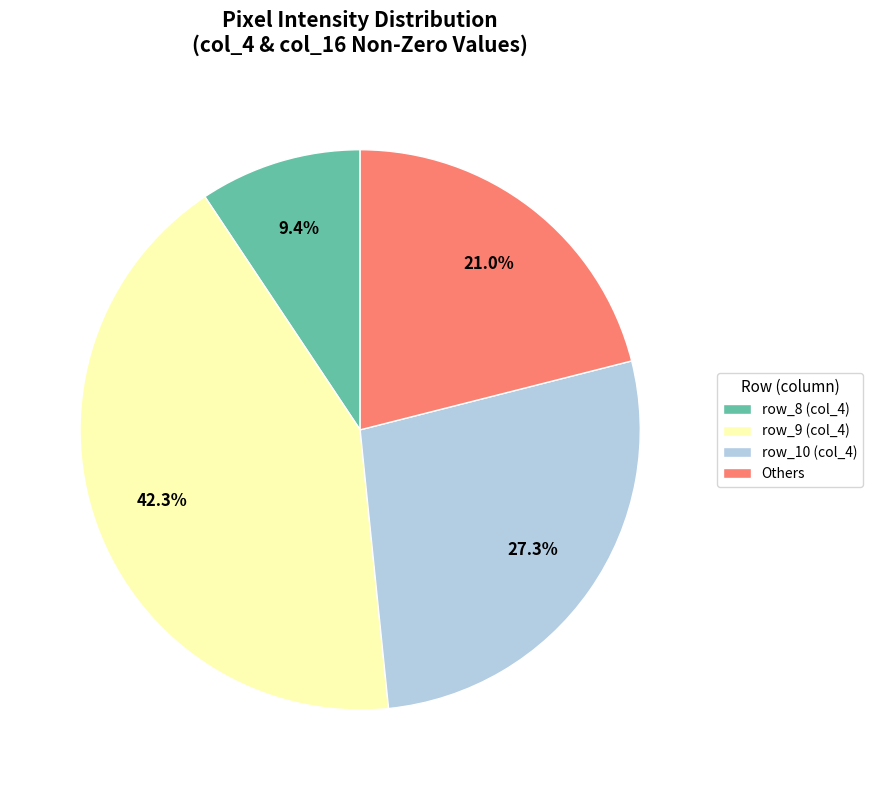

Which slice is the smallest?

row_8 (col_4)